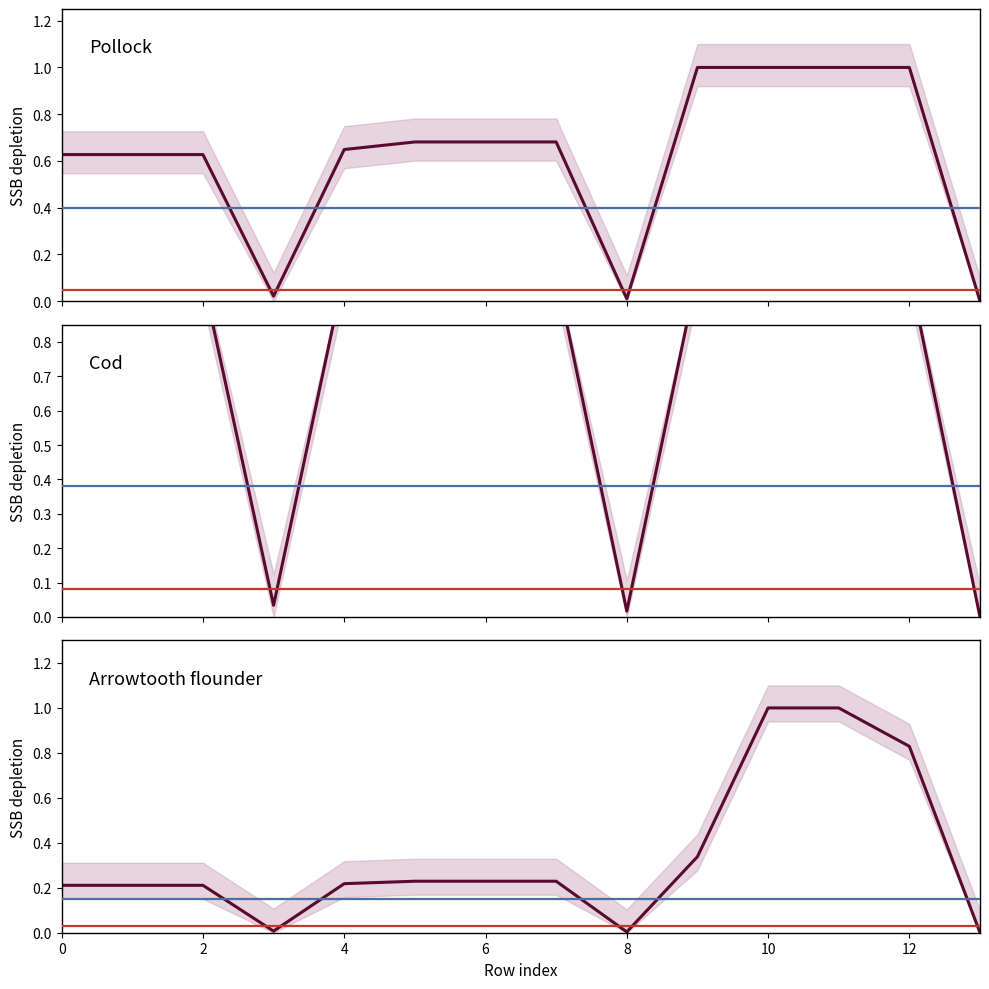

How many lines are shown in the chart?

3